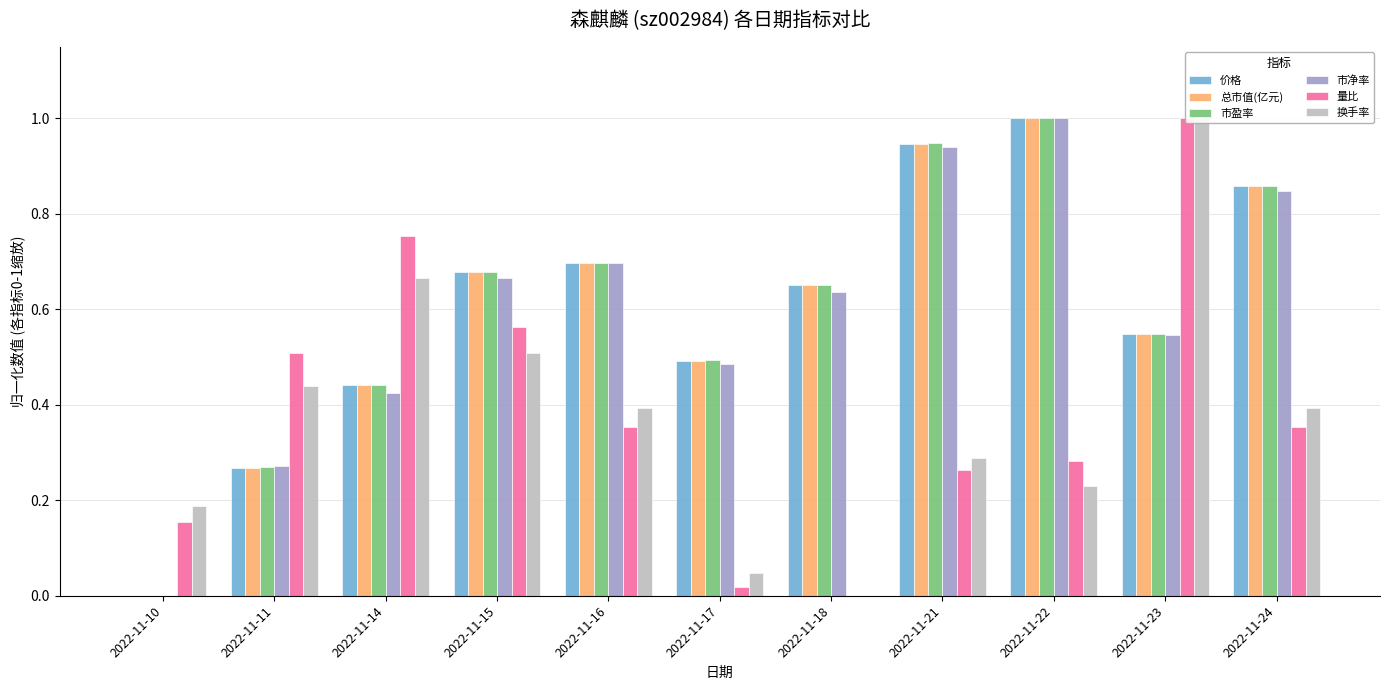

Which series has the largest range (max minus min)?

总市值(亿元)